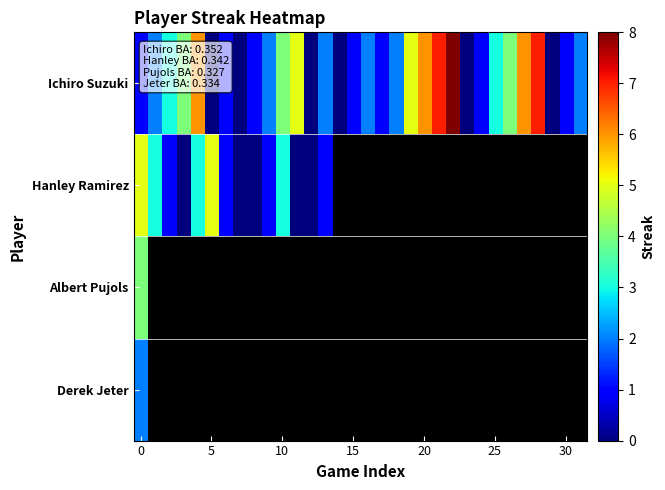

What is the difference between the maximum and minimum values in the Ichiro Suzuki series?

8.0